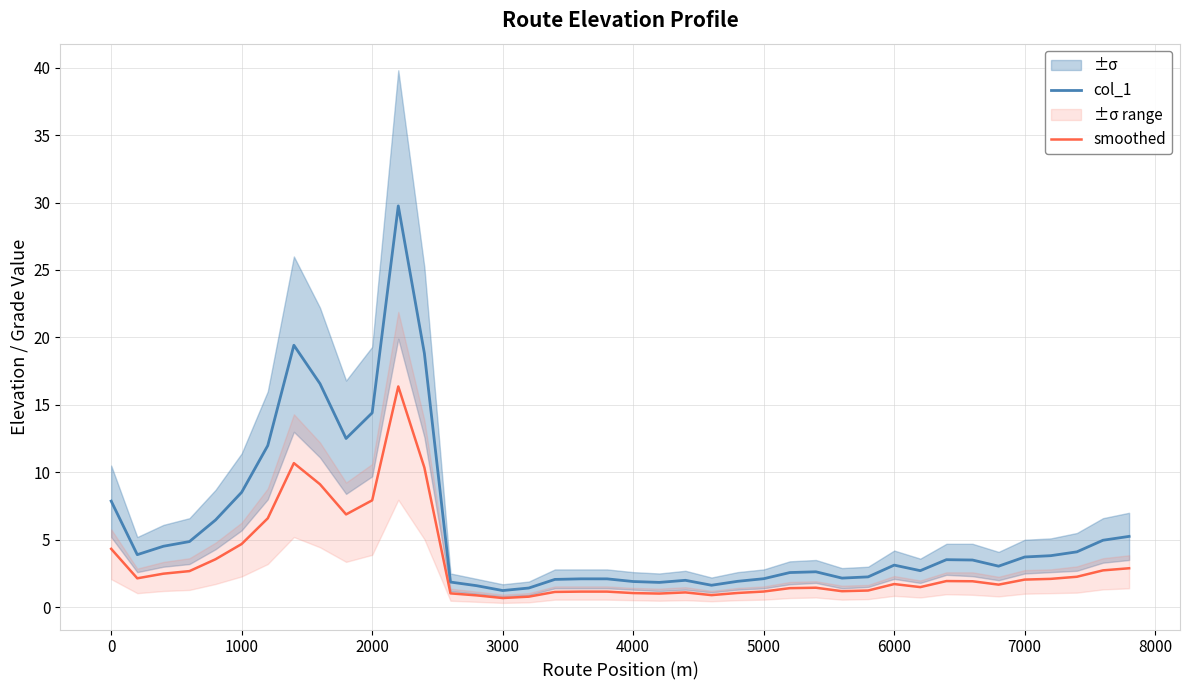

True or false: smoothed has a value of 11.0 at 2000.

False